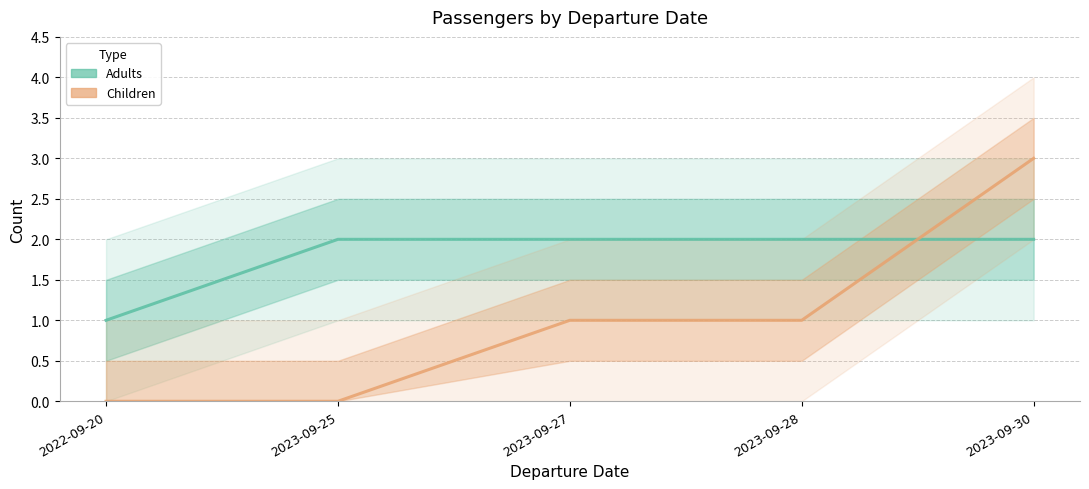

What is the label of the 5th point from the left?

2023-09-30